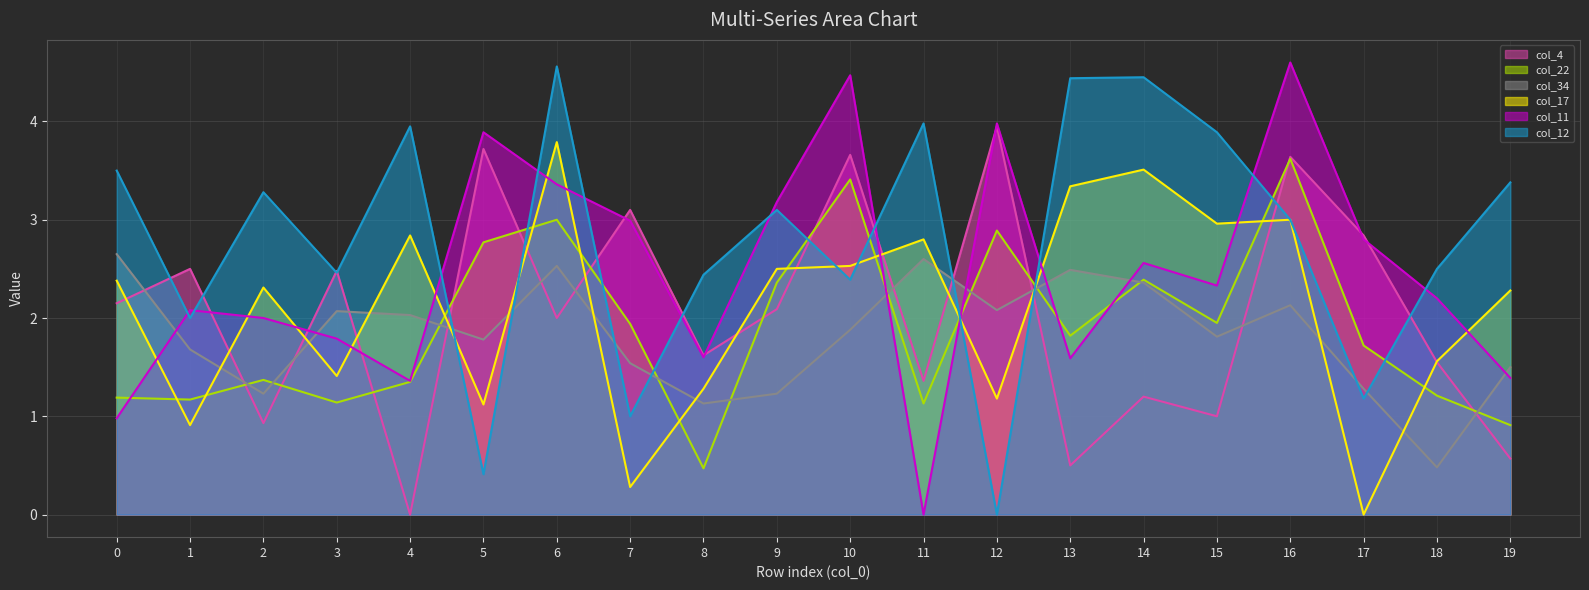

At 5, list the series in order from smallest to largest.

col_12 (line), col_17 (line), col_34 (line), col_22 (line), col_4 (line), col_11 (line)